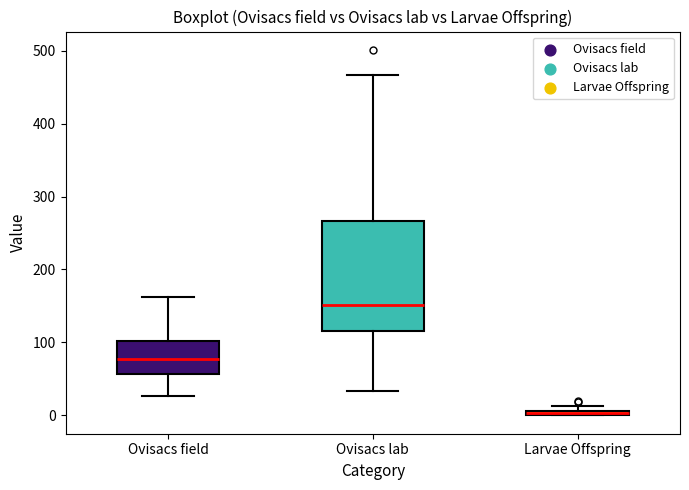

Which box is the tallest, from its lower edge to its upper edge?

Ovisacs lab